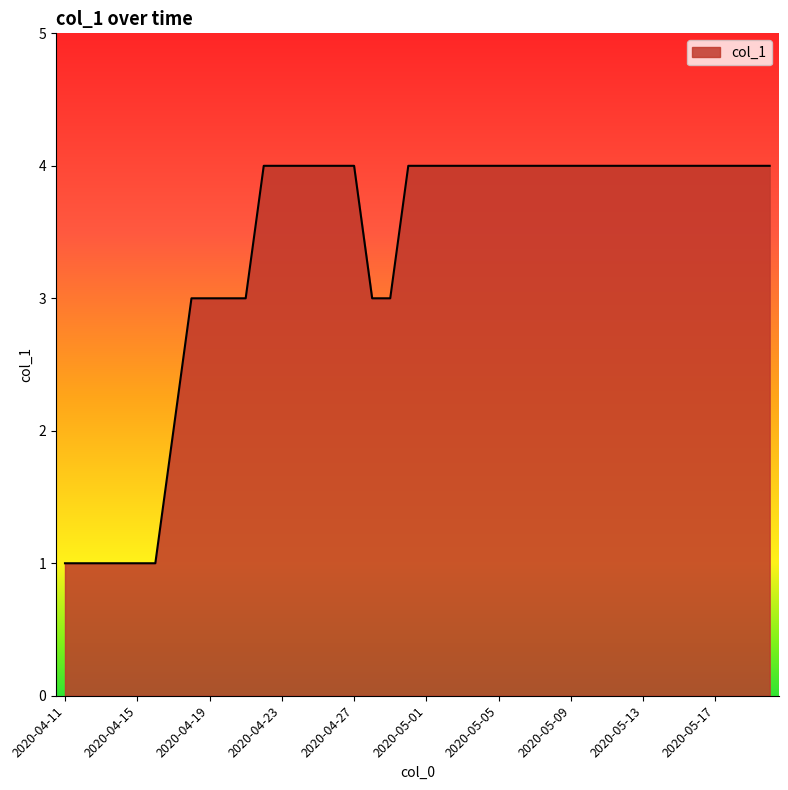

How many values are between 3 and 4?

33